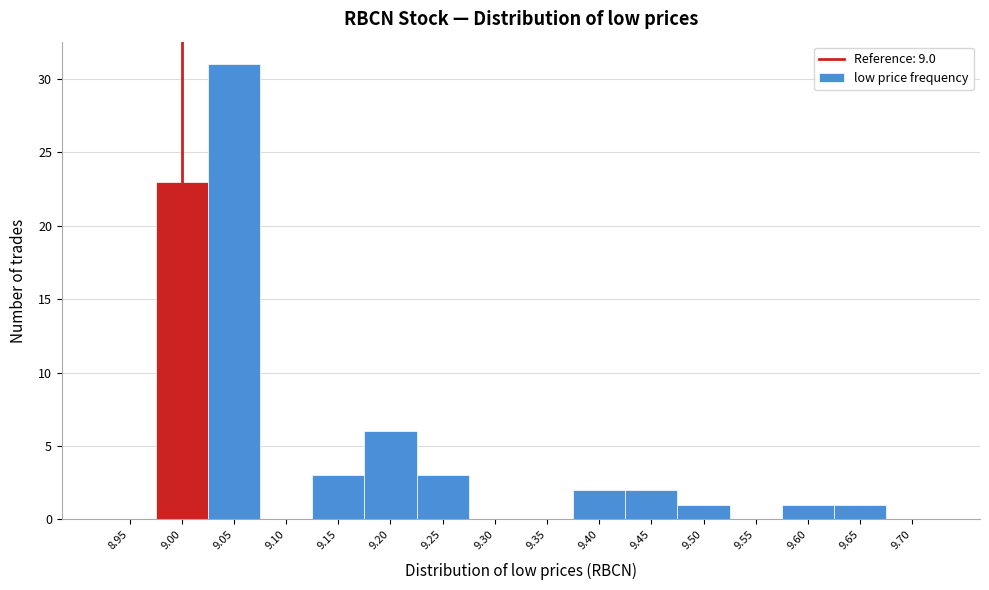

Reading left to right, what are all the values shown in this chart?

8.95=0	9.00=23	9.05=31	9.10=0	9.15=3	9.20=6	9.25=3	9.30=0	9.35=0	9.40=2	9.45=2	9.50=1	9.55=0	9.60=1	9.65=1	9.70=0